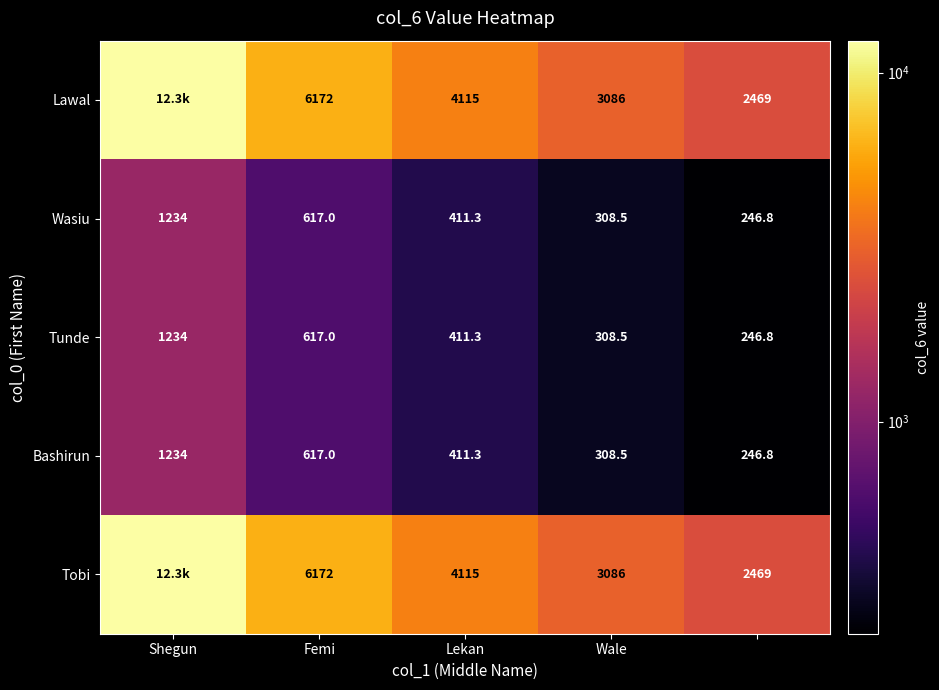

What is the sum of the Wasiu values at Lekan and Shegun?

1645.3